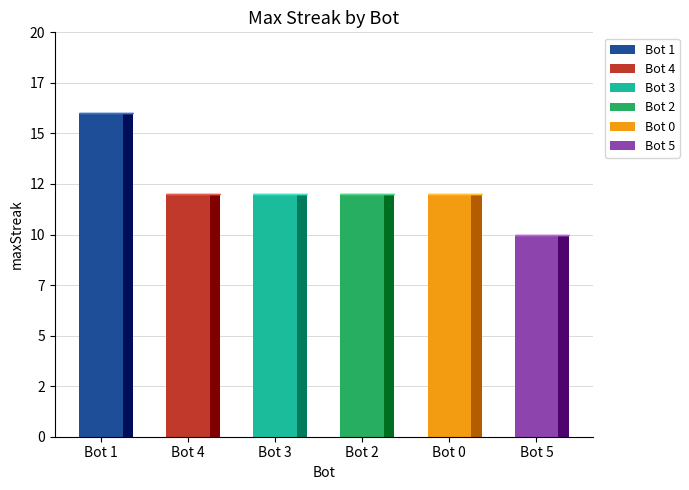

Count the number of values greater than 12.

1